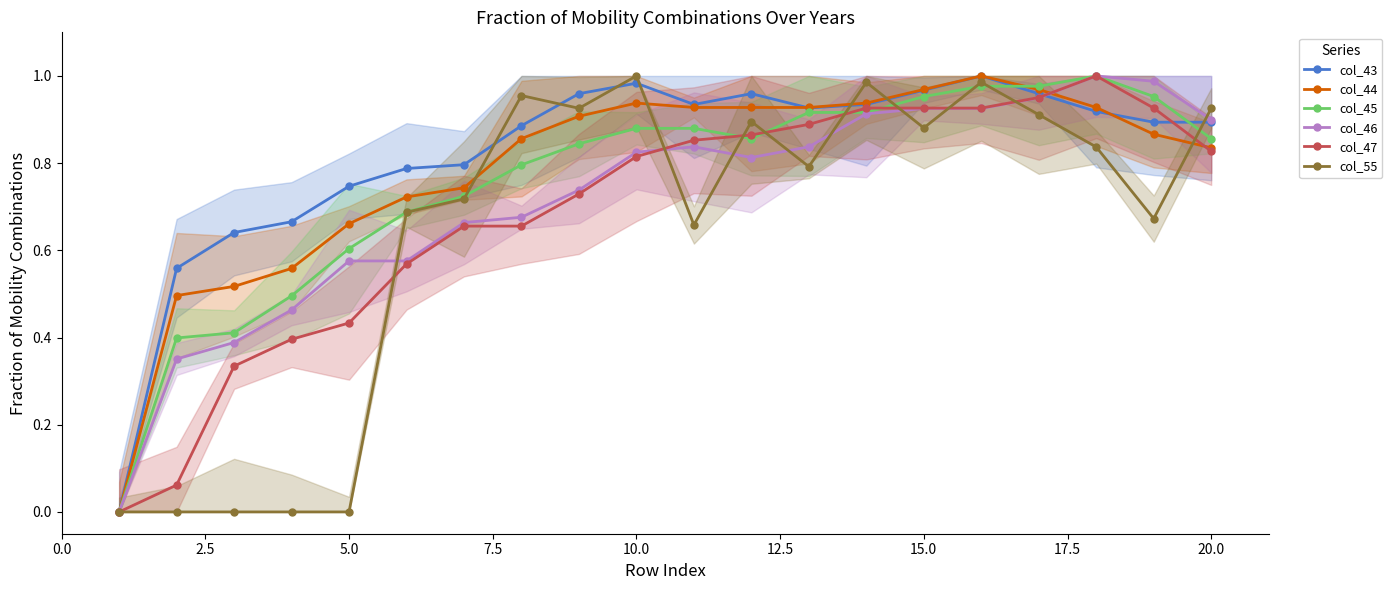

What are all the series names shown in the legend?

col_43, col_44, col_45, col_46, col_47, col_55